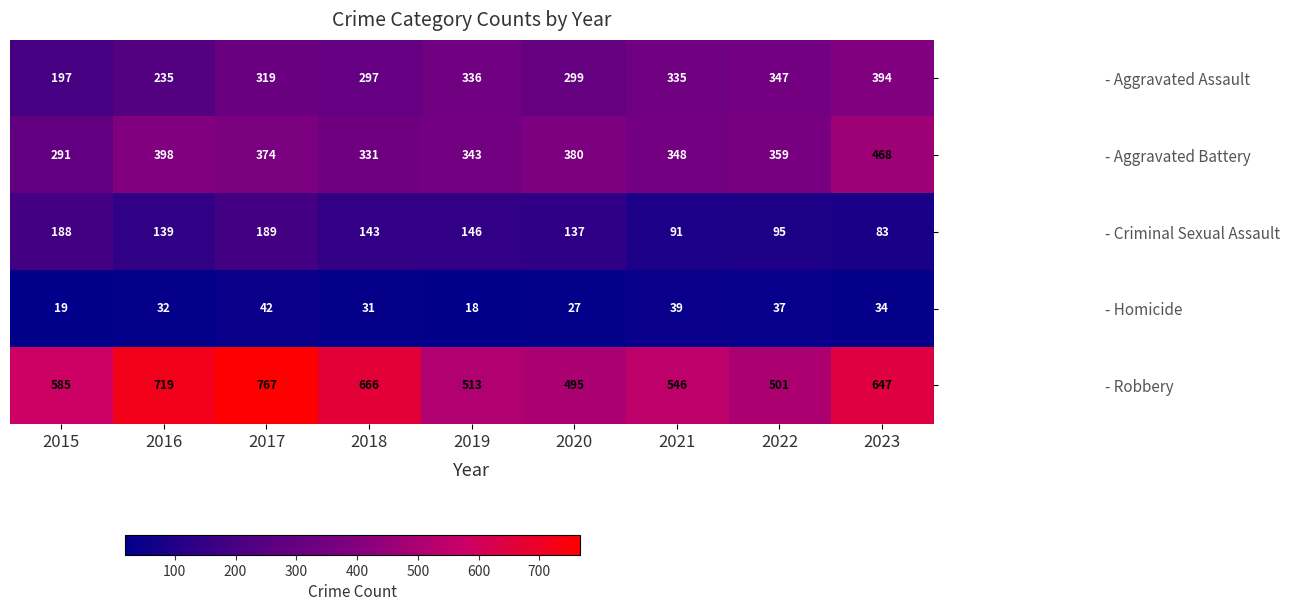

Rank the categories by - Aggravated Assault value from highest to lowest.

2023, 2022, 2019, 2021, 2017, 2020, 2018, 2016, 2015